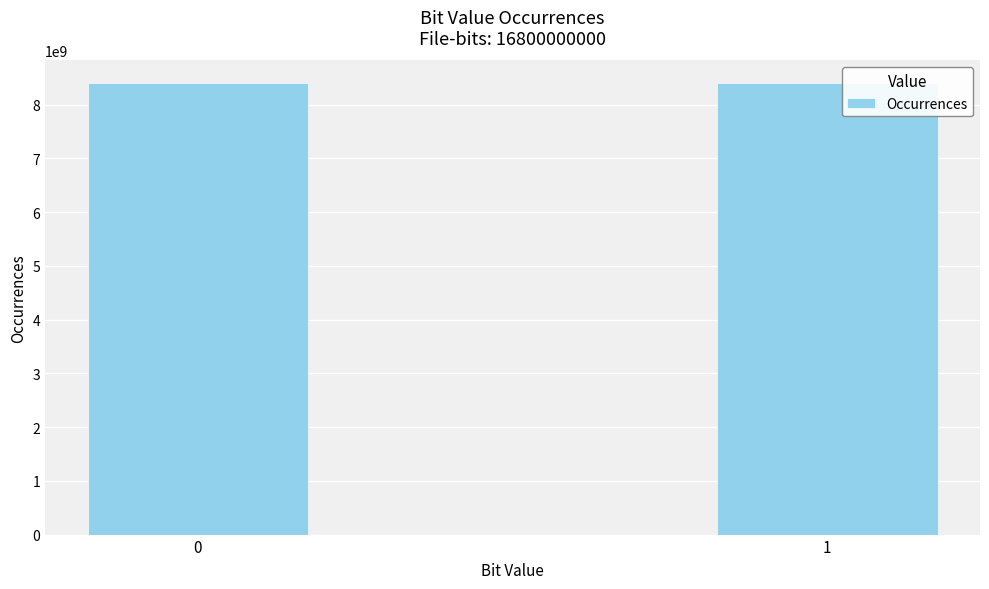

What is the sum of all values?

16800000000